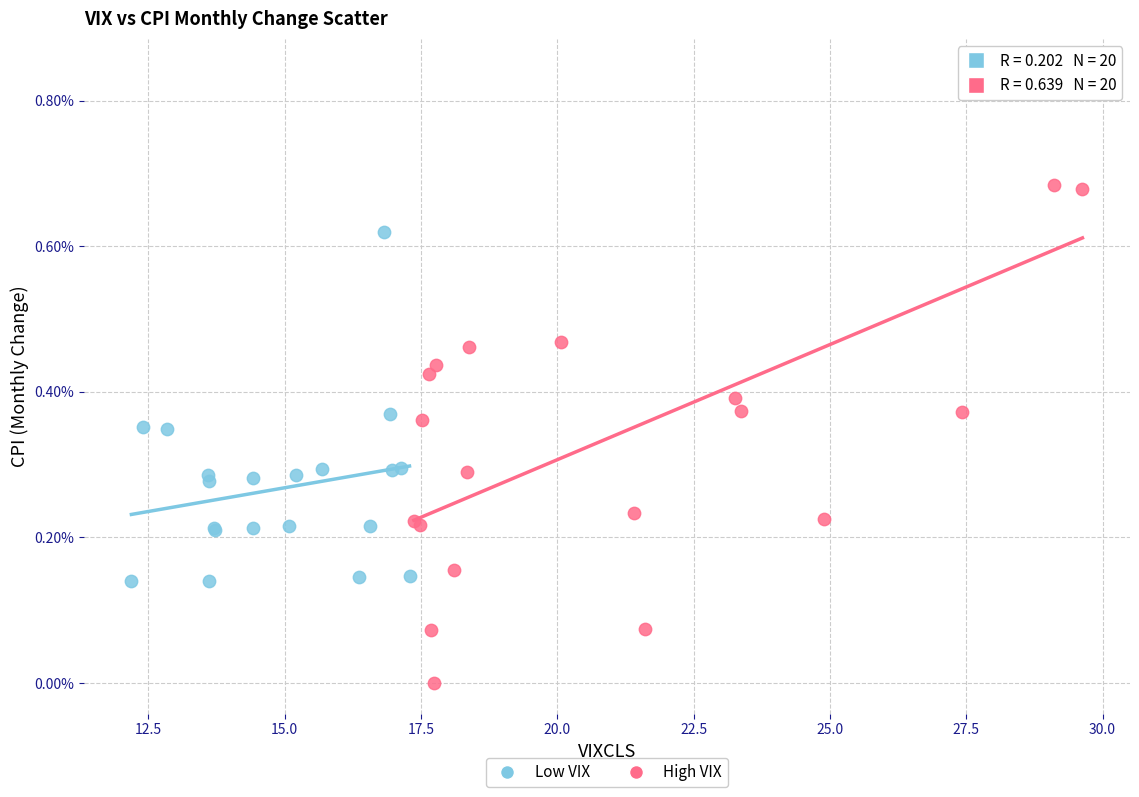

Which series has the largest Y range (max minus min)?

High VIX